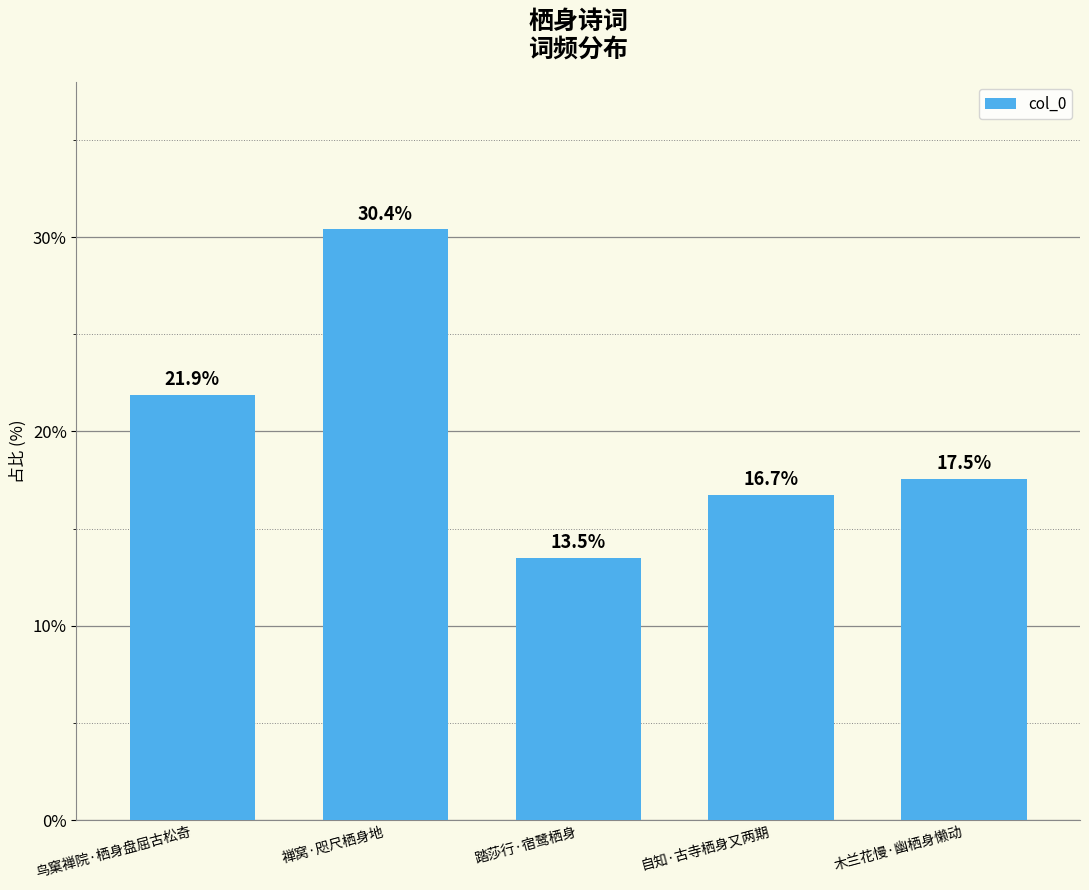

What position from the left is 木兰花慢·幽栖身懒动?

5